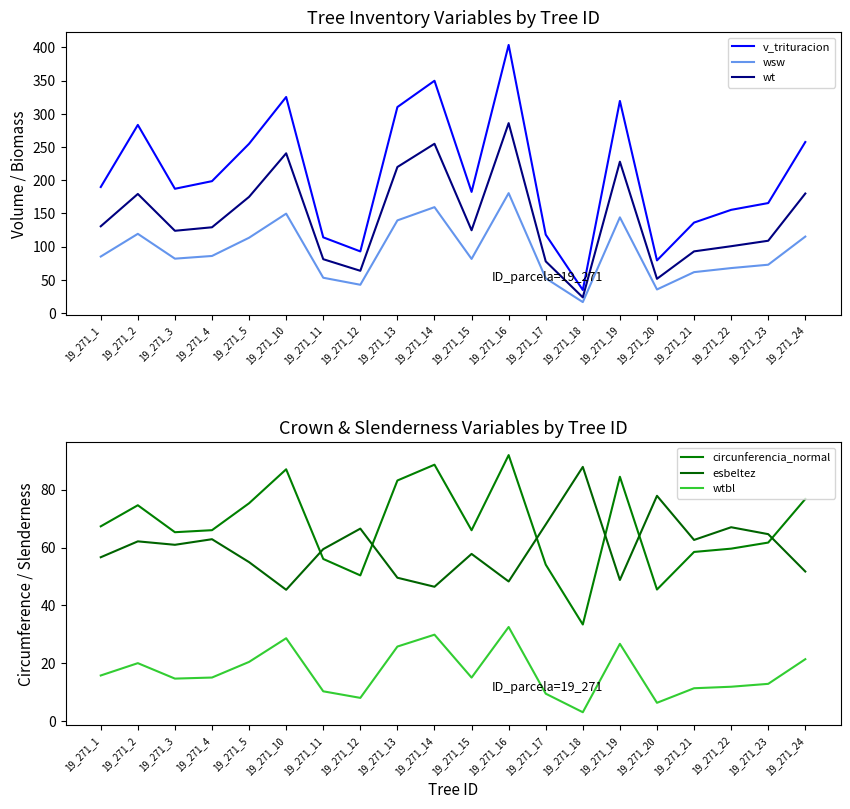

True or false: wtbl and esbeltez intersect in this chart.

False